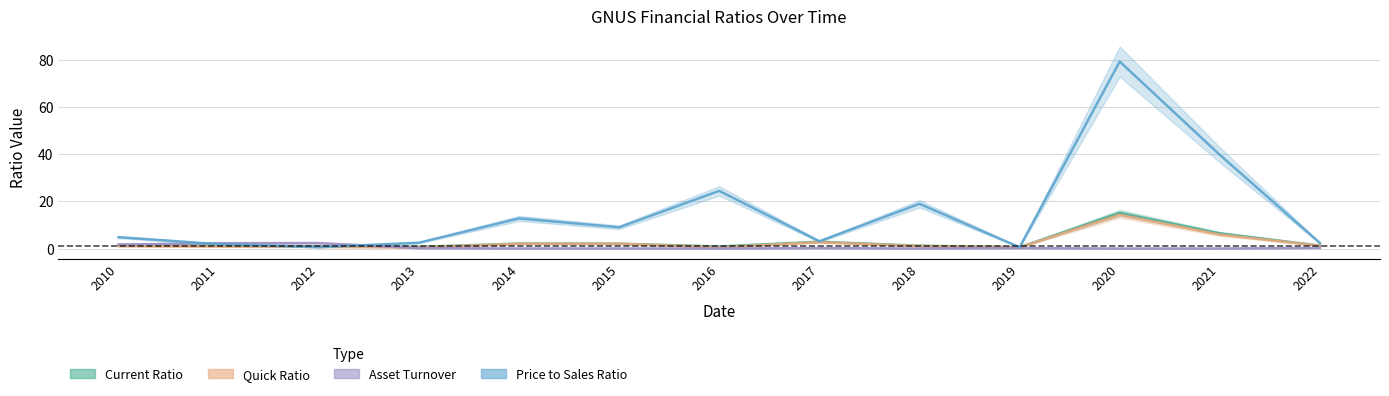

Rank the categories by currentRatio value from lowest to highest.

2019, 2013, 2016, 2012, 2011, 2018, 2022, 2010, 2015, 2014, 2017, 2021, 2020